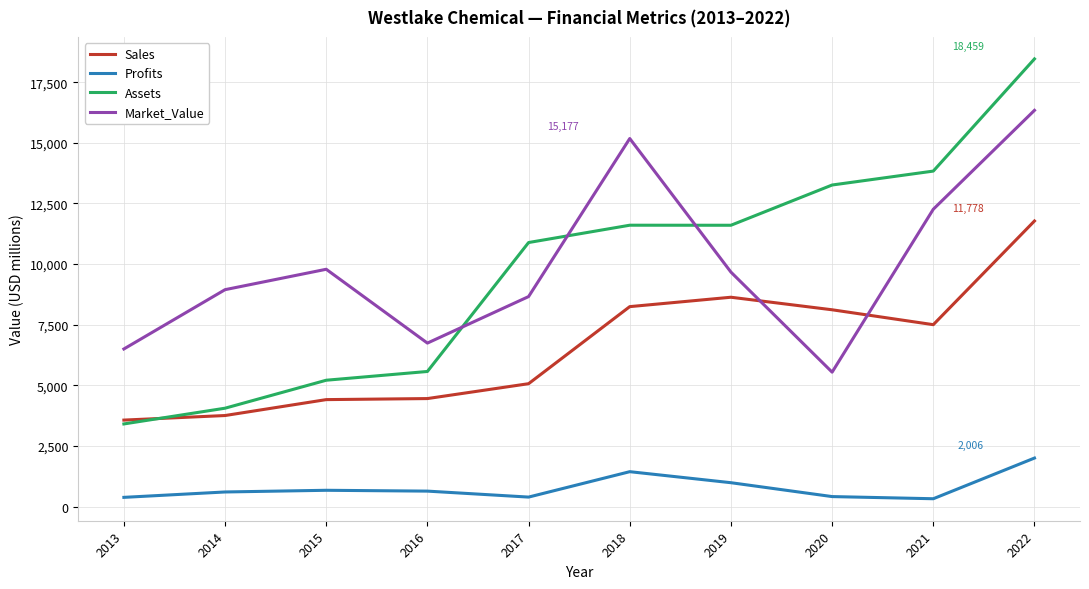

Rank the series by their maximum value, from lowest to highest.

Profits, Sales, Market_Value, Assets